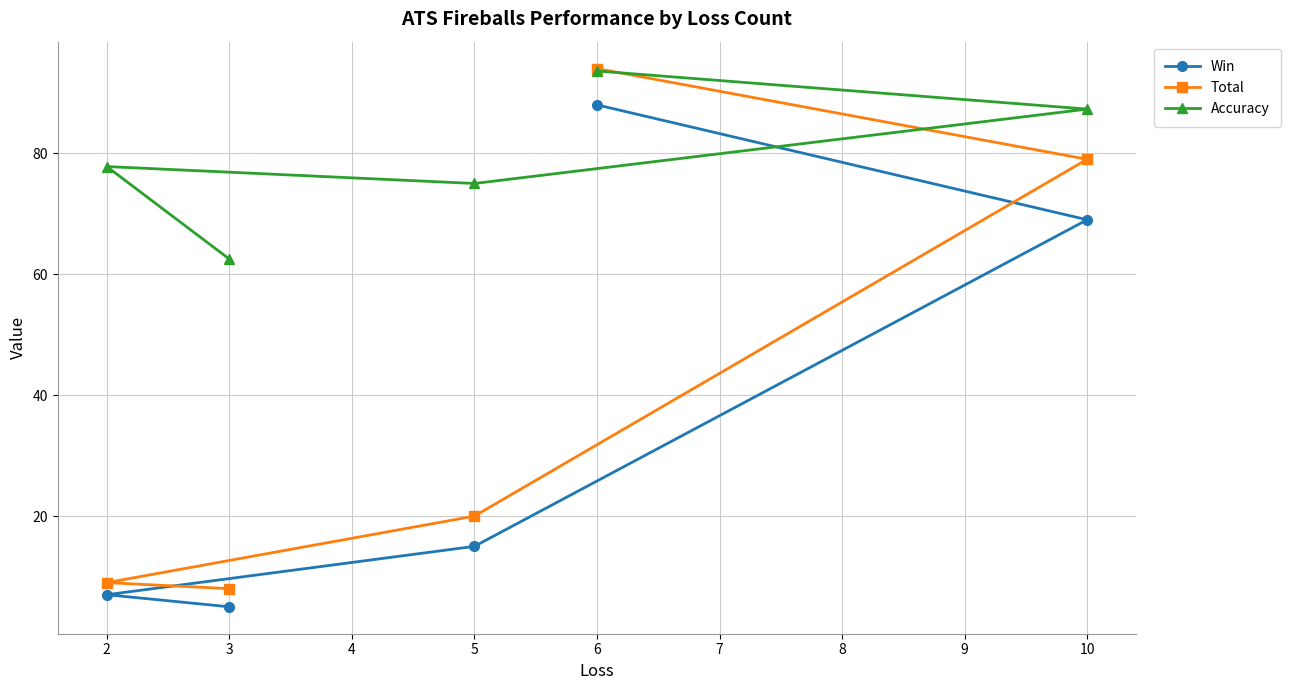

Rank the series at 2 from highest to lowest value.

Accuracy, Total, Win